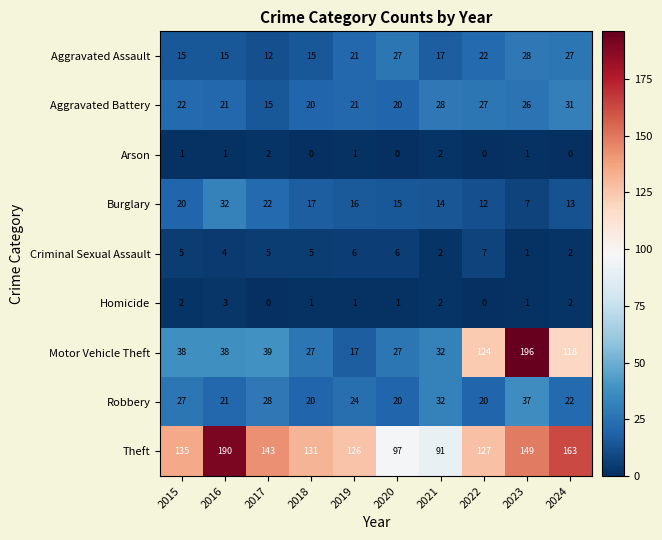

Count the number of categories in the chart.

10